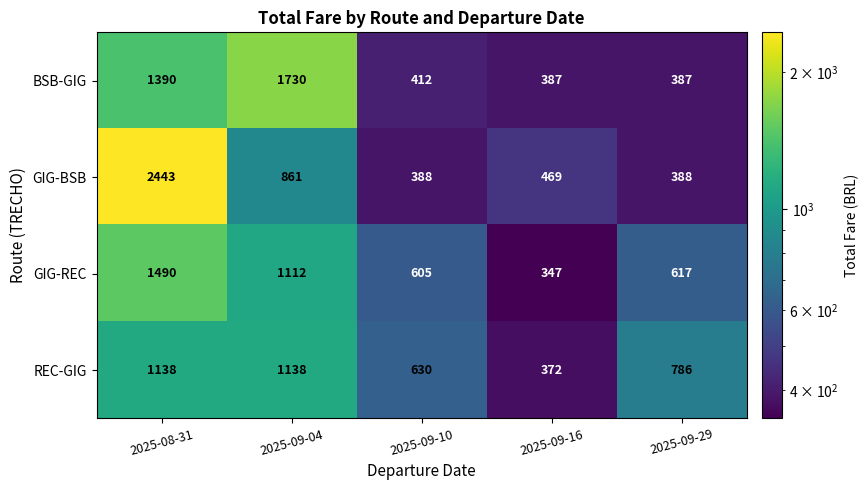

Where is GIG-BSB nearest to the value 1415?

2025-09-04